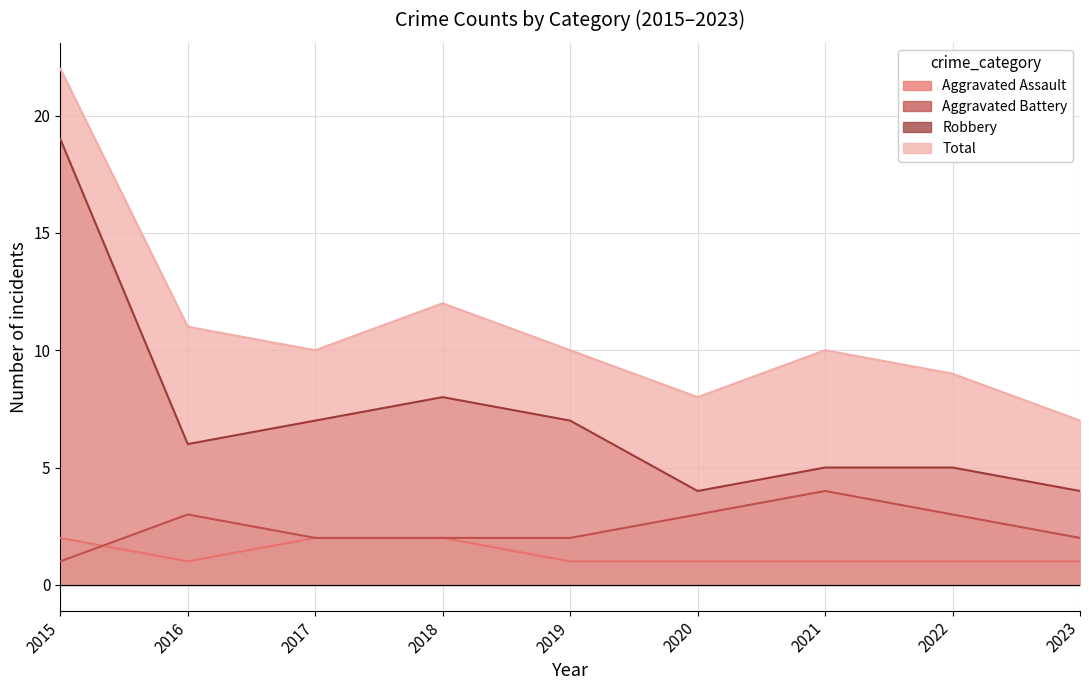

What is the spread (max minus min) of values at 2020?

7